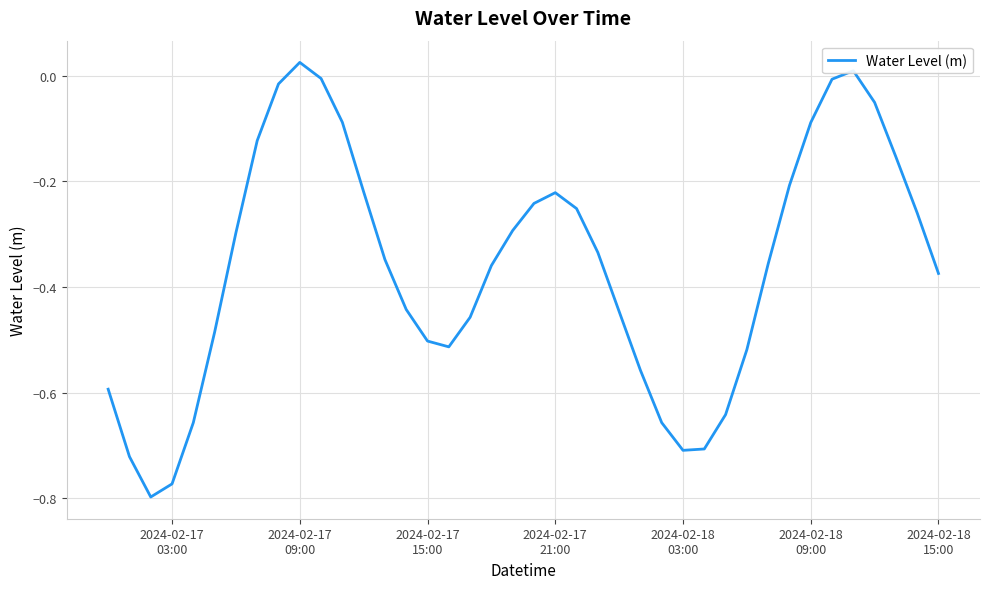

What is the difference between the maximum and minimum values?

0.8